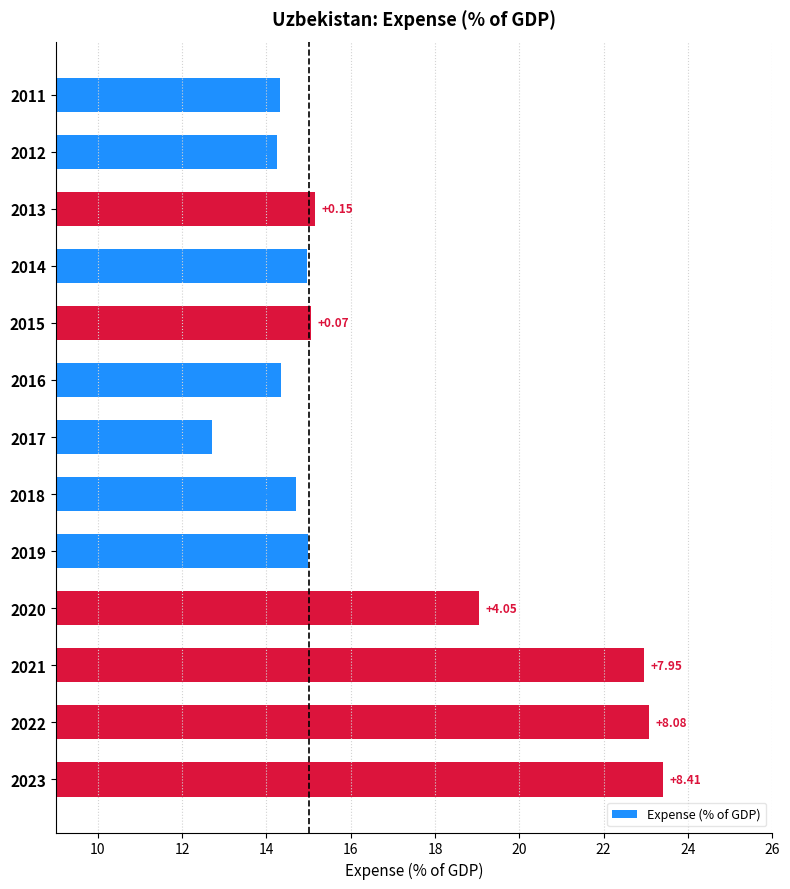

What is the minimum value shown in the chart?

12.7